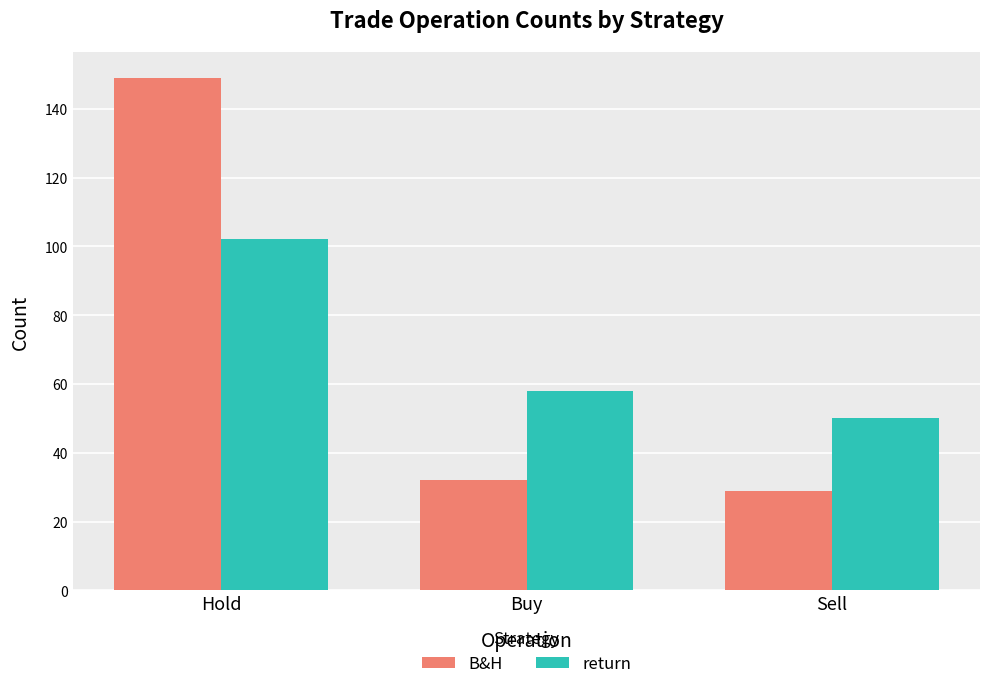

Between Buy and Sell, which series saw the biggest shift?

return